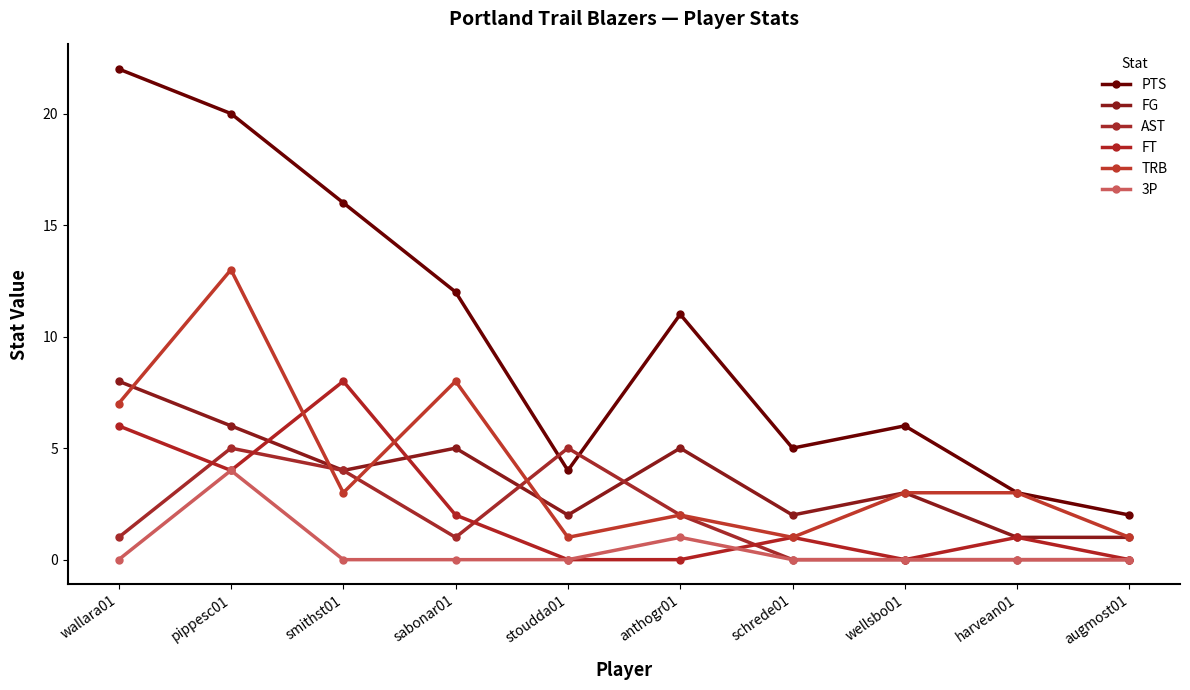

What is the total value across all series at wellsbo01?

12